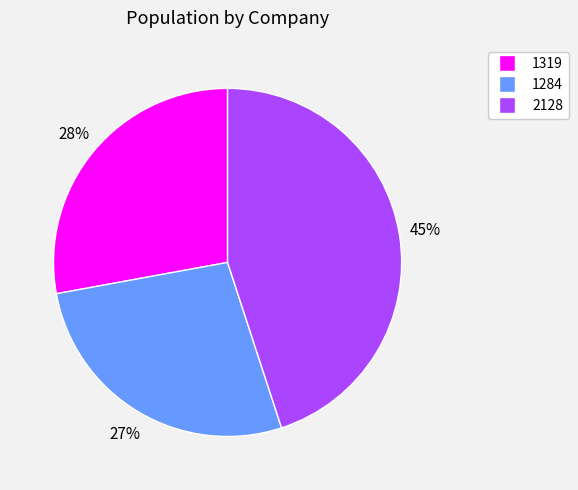

What is the largest slice in the pie chart?

2128